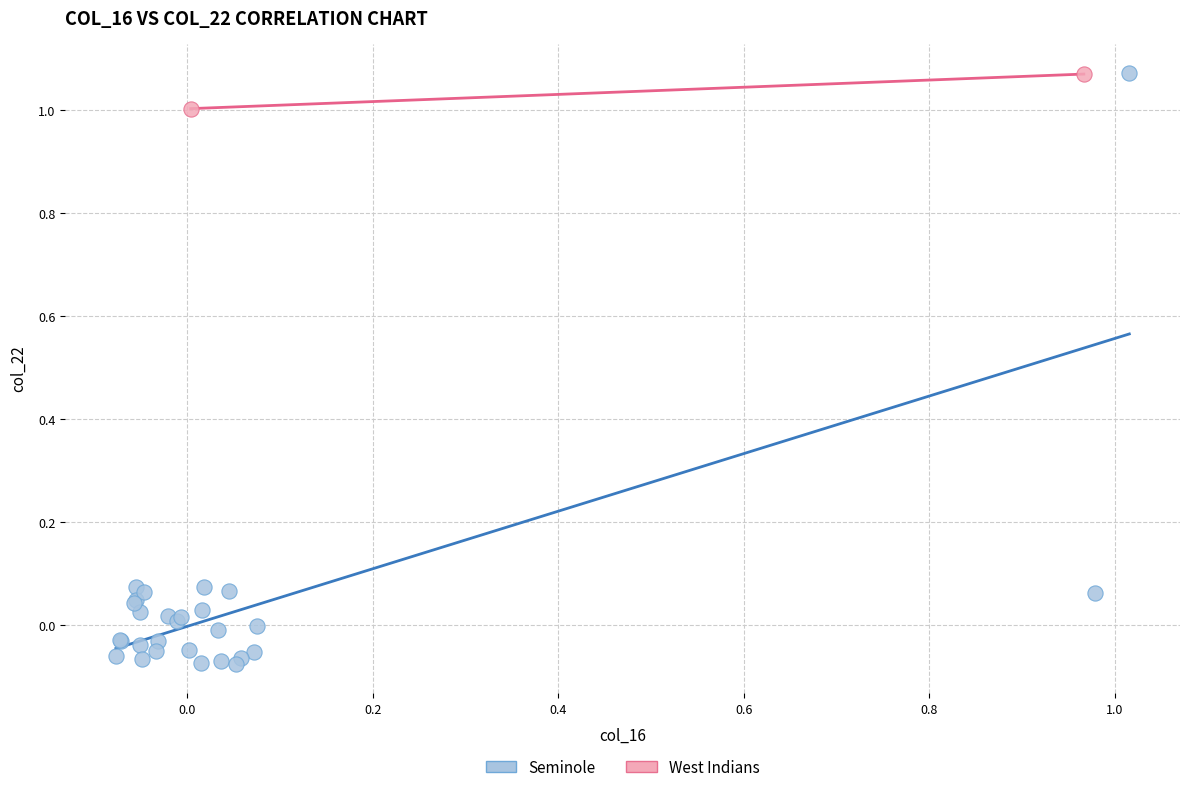

Which series contains the lowest Y value?

Seminole